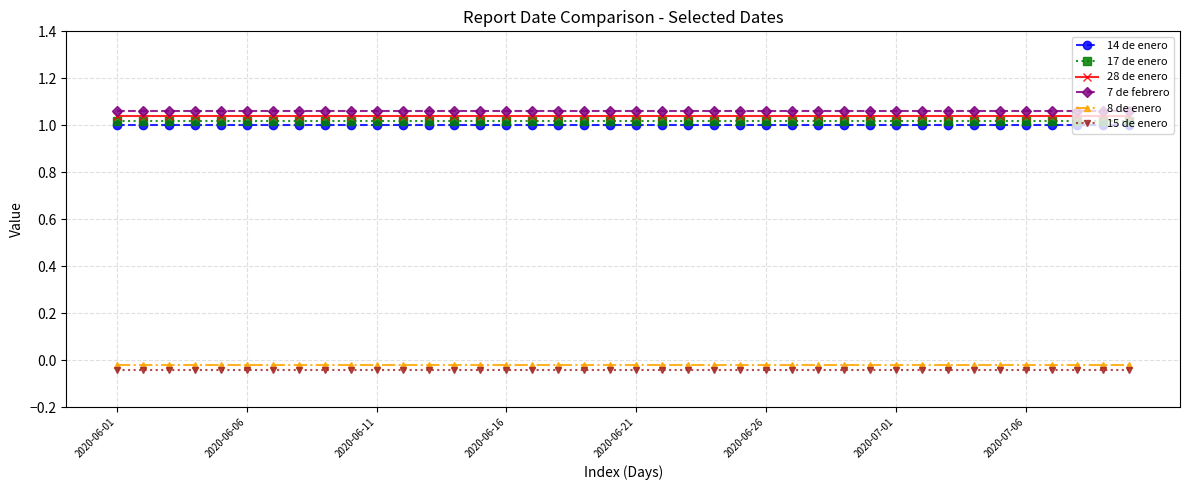

Which series has the largest total across all categories?

7 de febrero